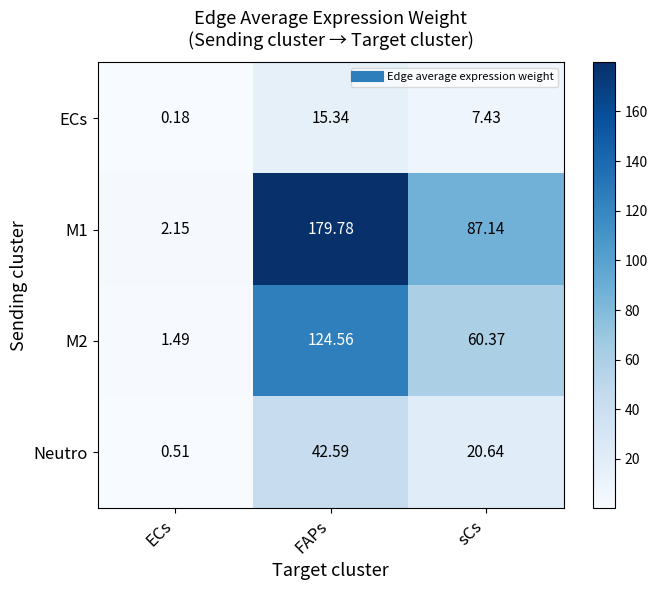

Where is M2 nearest to the value 63?

sCs